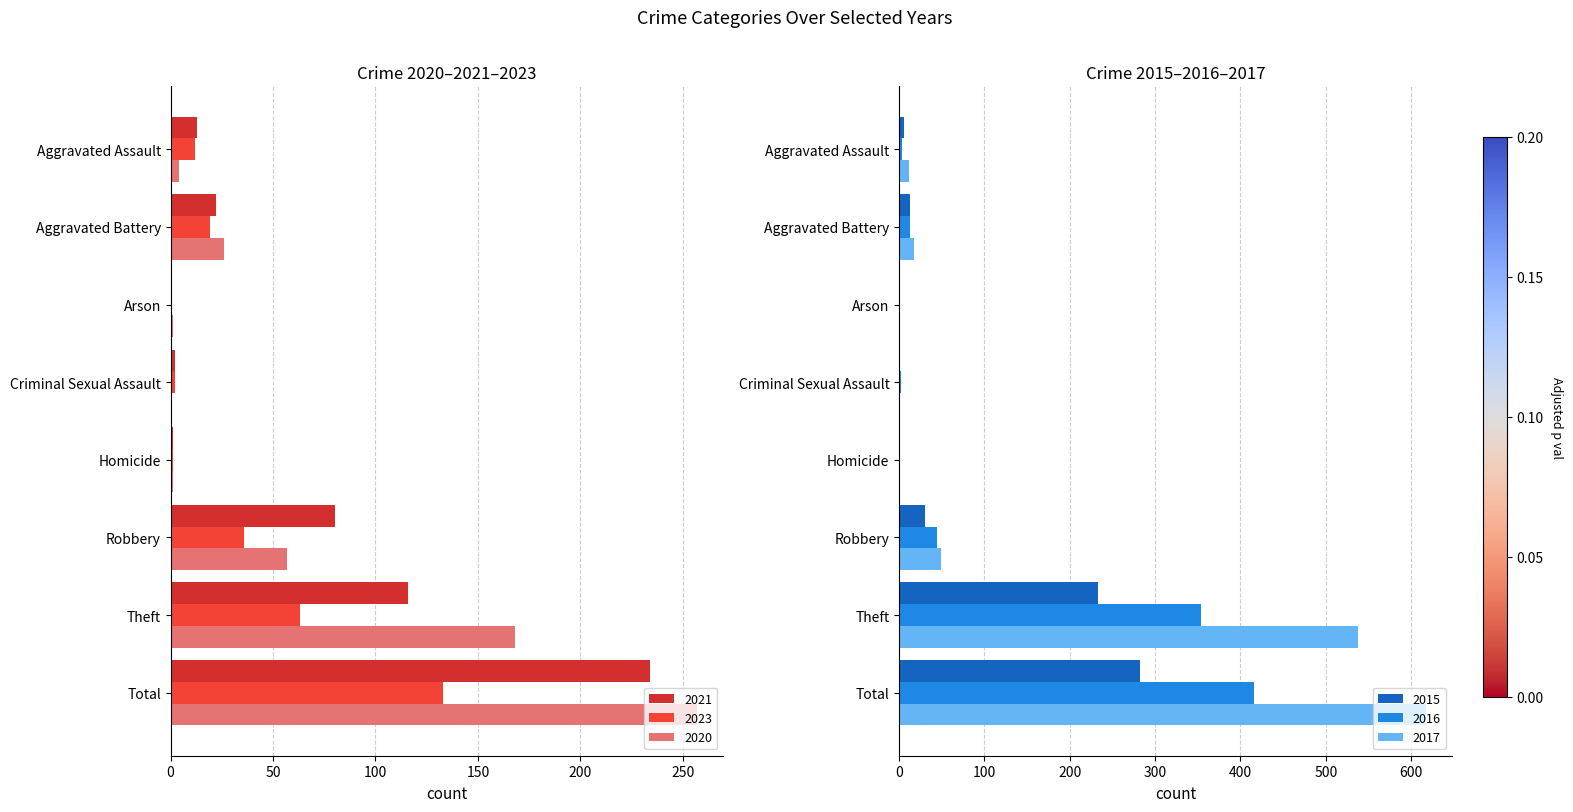

How many bars are there in total?

48